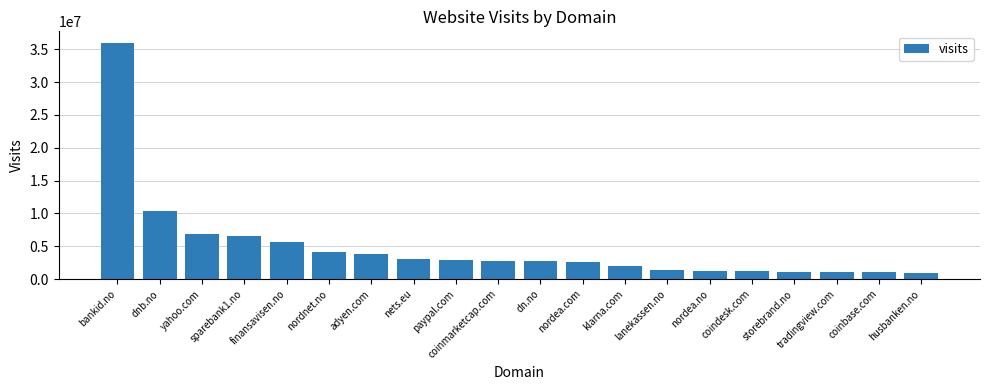

Between klarna.com and coindesk.com, which is larger?

klarna.com